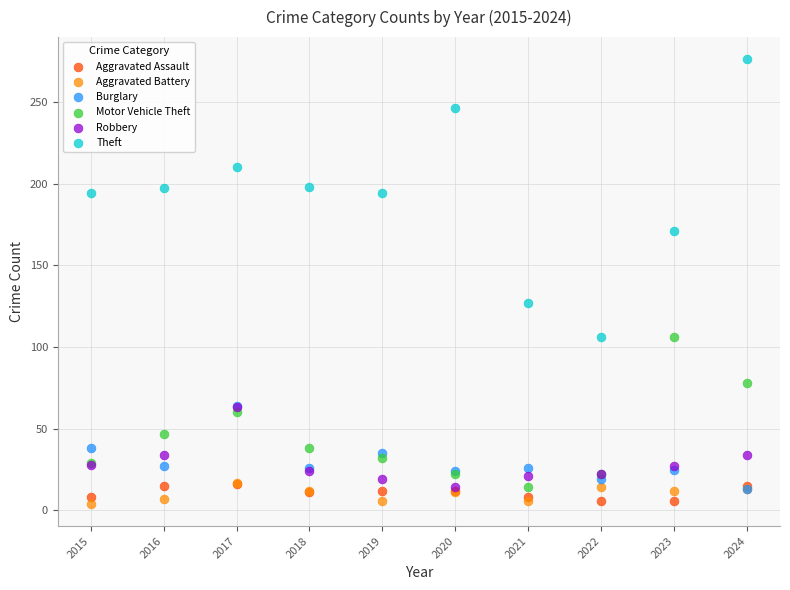

Which series reaches the maximum Y coordinate?

Theft